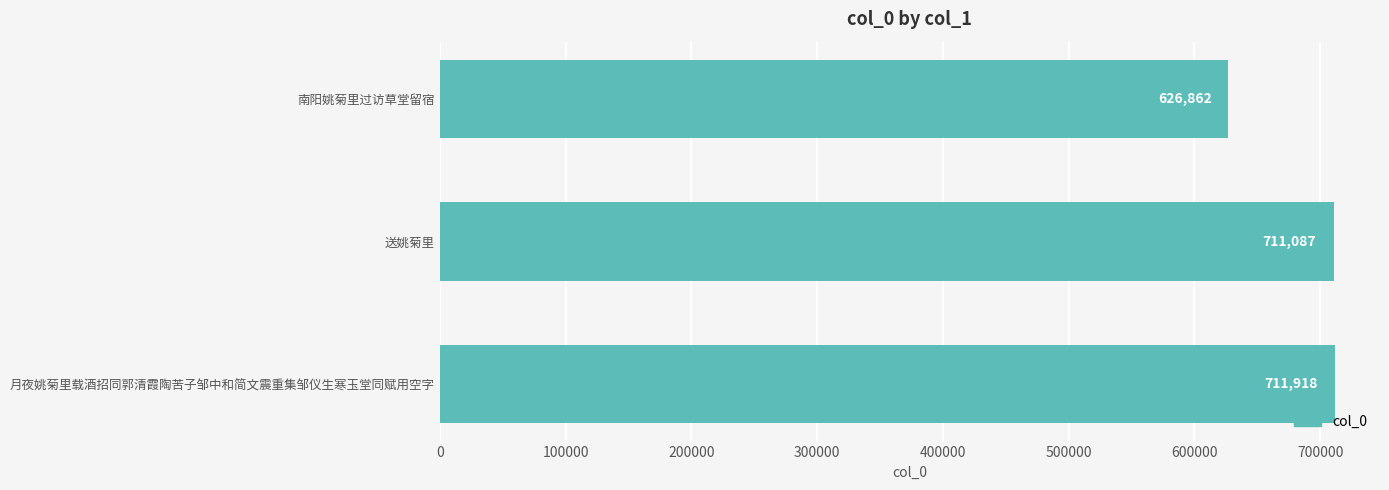

What is the maximum value shown in the chart?

711918